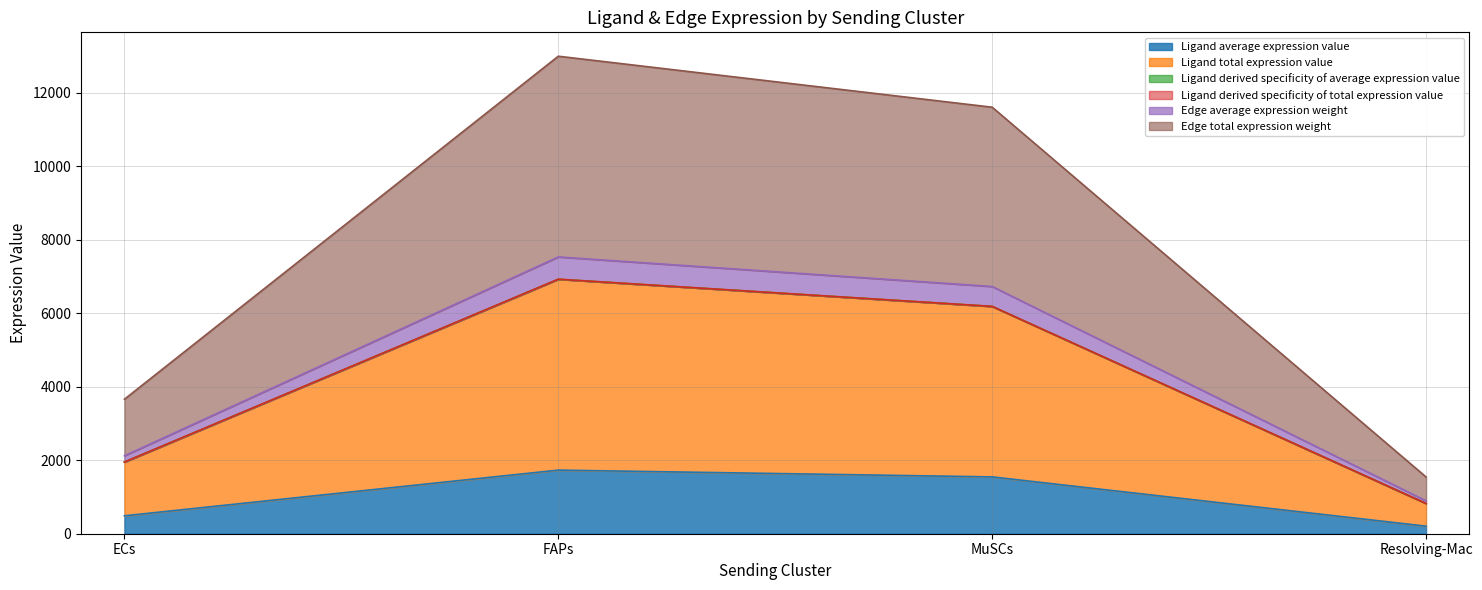

Does the chart display data point markers on the line(s)?

No